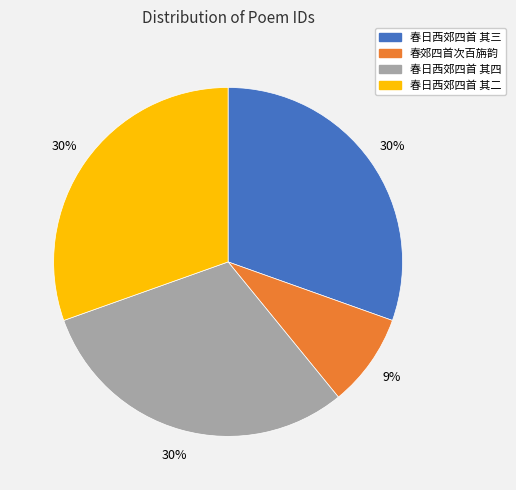

To the nearest percent, what percentage of the pie is 春日西郊四首 其四?

30%